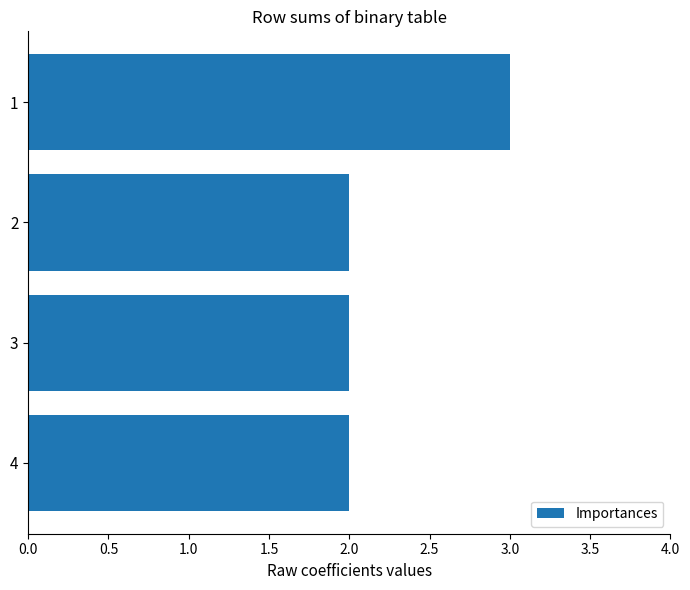

How many data points does each series have?

4